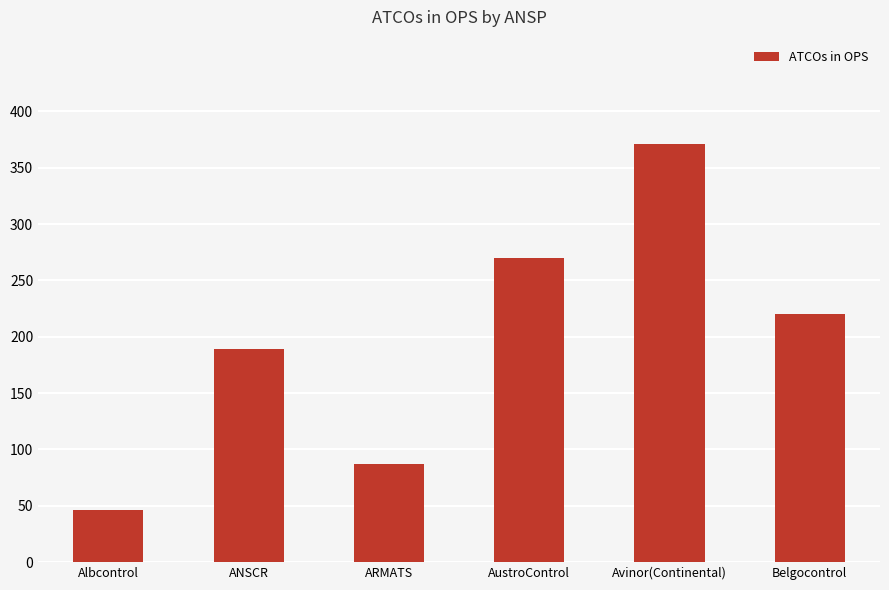

What is the sum of the values at Avinor(Continental) and AustroControl?

641